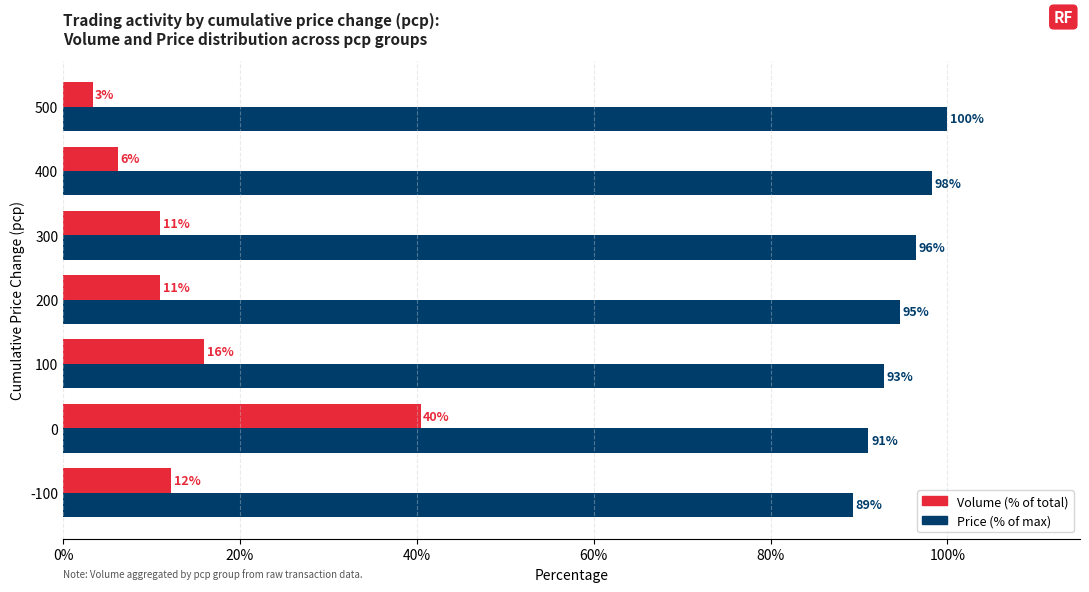

Where is Volume (% of total) nearest to the value 21?

100